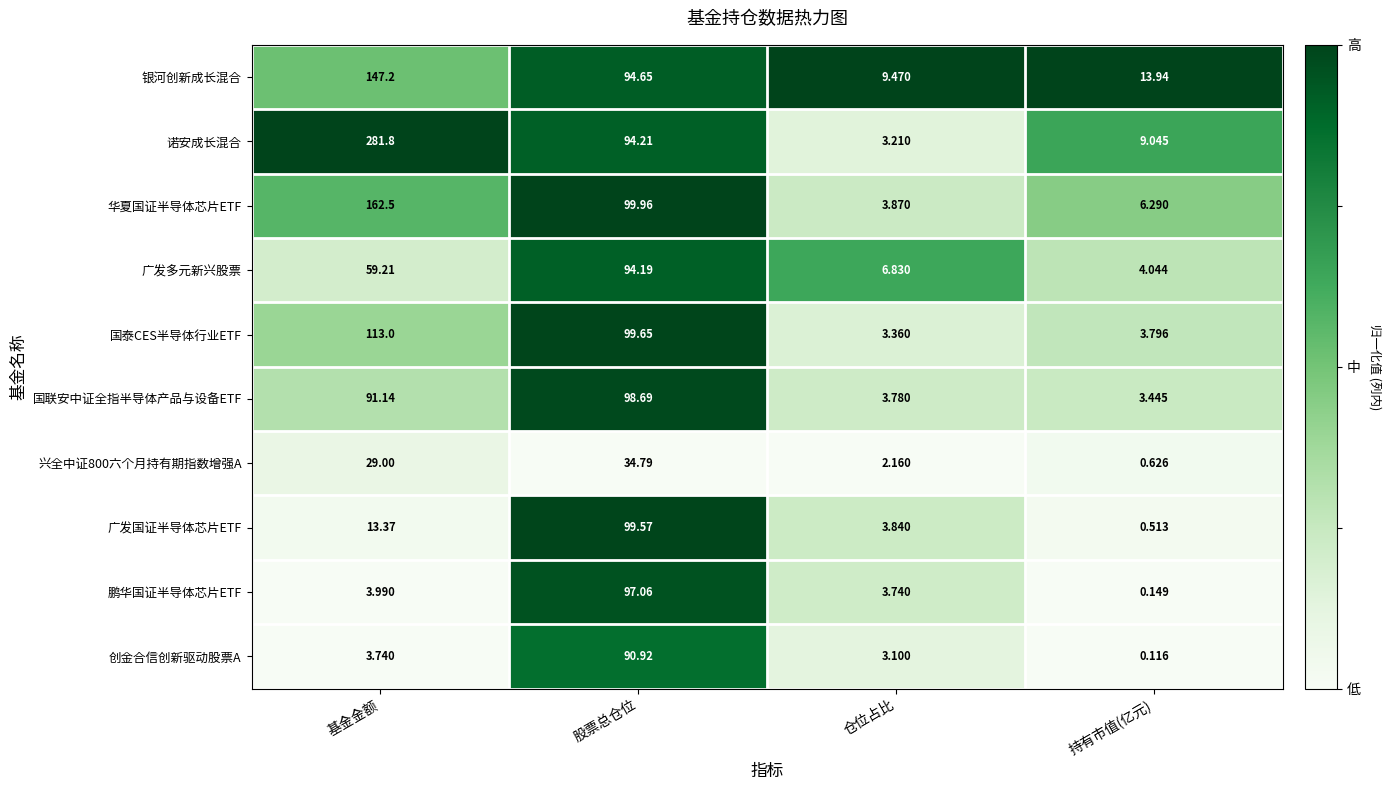

Rank the categories by 鹏华国证半导体芯片ETF value from lowest to highest.

持有市值(亿元), 仓位占比, 基金金额, 股票总仓位